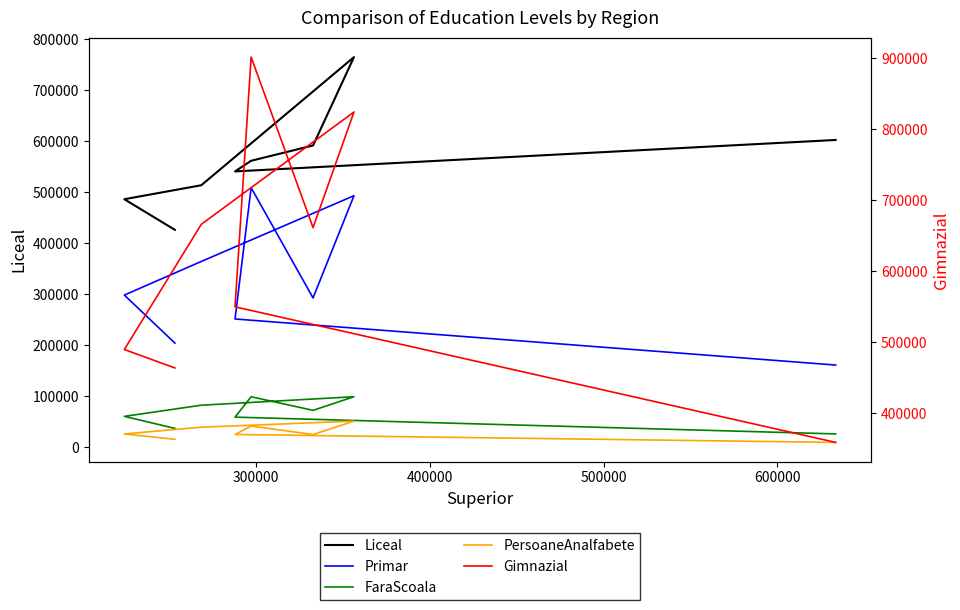

Which series has the largest range (max minus min)?

Gimnazial